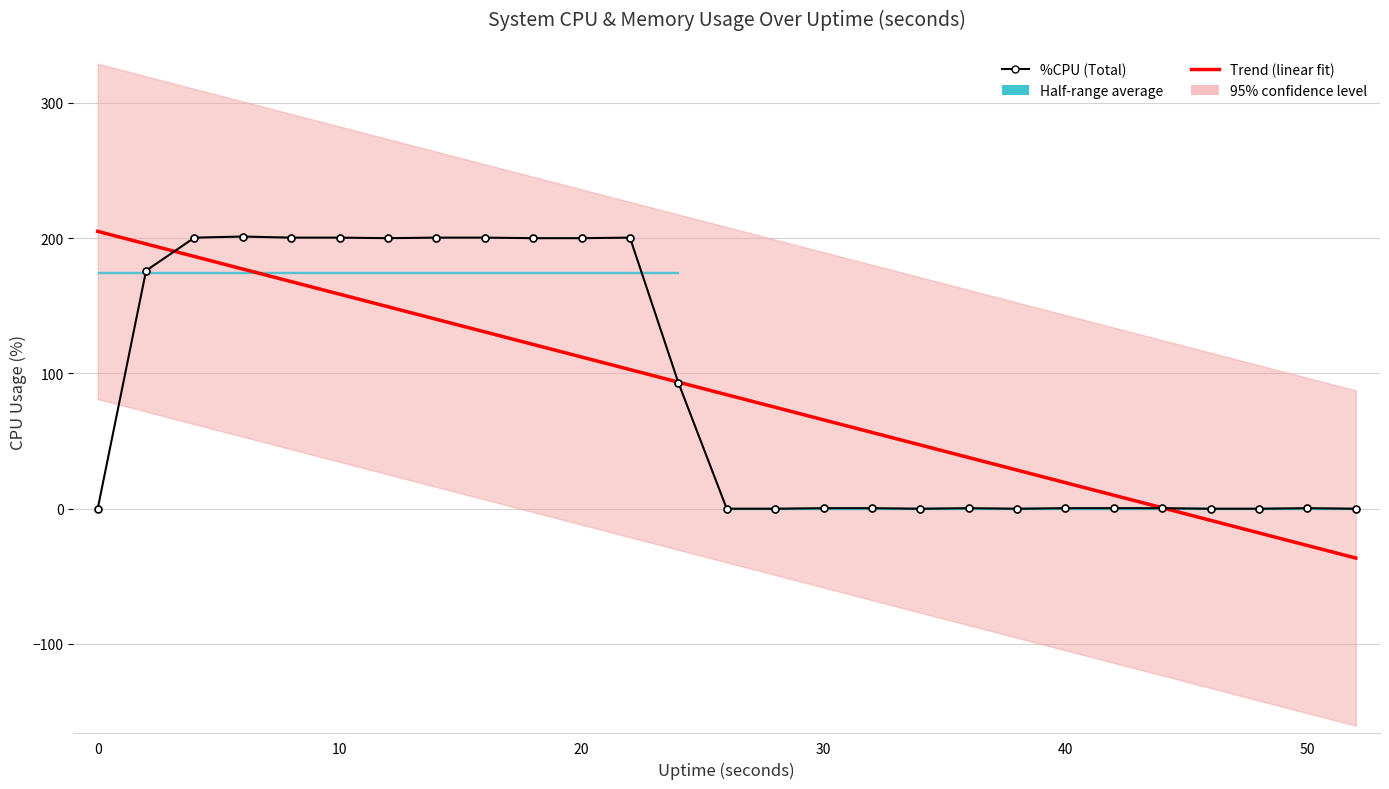

Which series ends up on top after the final intersection of %CPU (Total) and Trend (linear fit)?

%CPU (Total)